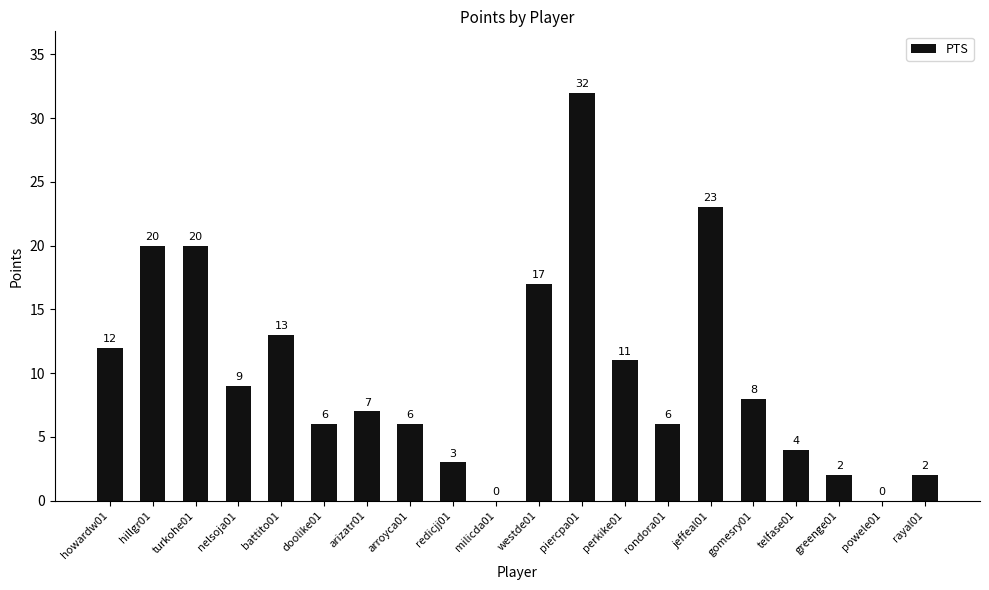

What is the sum of the values at rondora01 and gomesry01?

14